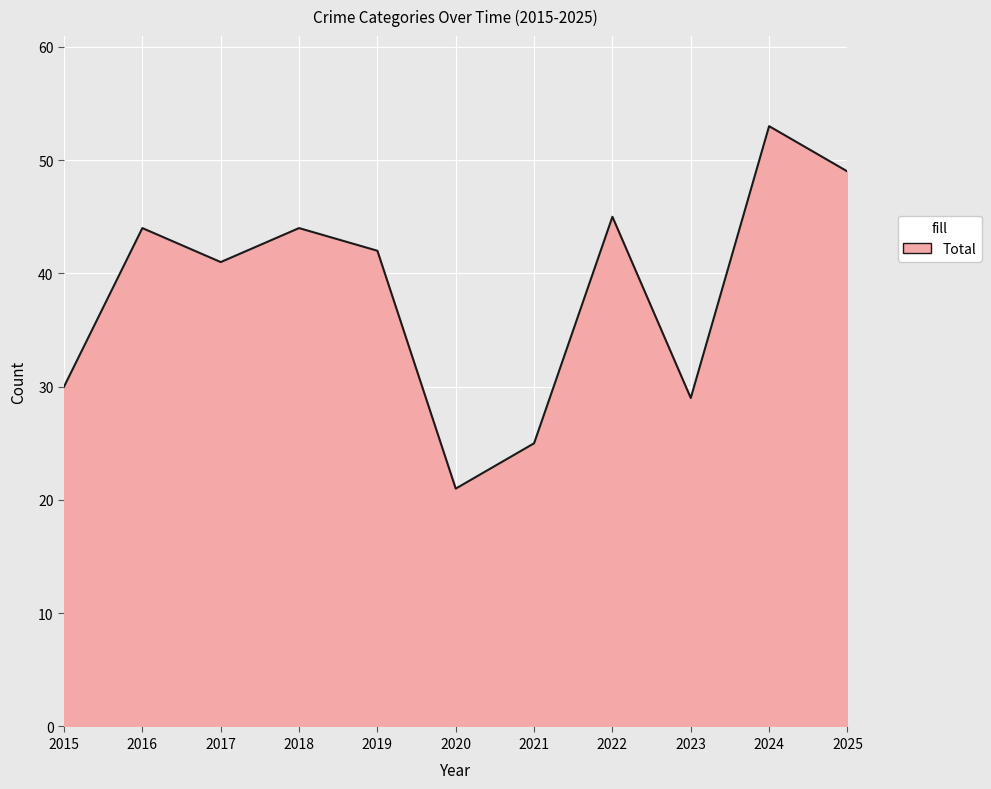

What is the approximate value at 2023?

29